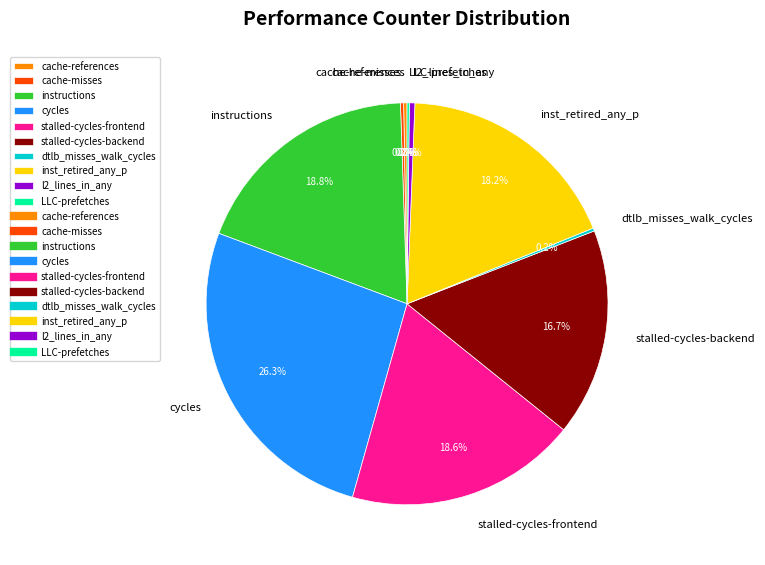

What percentage do instructions and stalled-cycles-frontend together represent?

37.4%